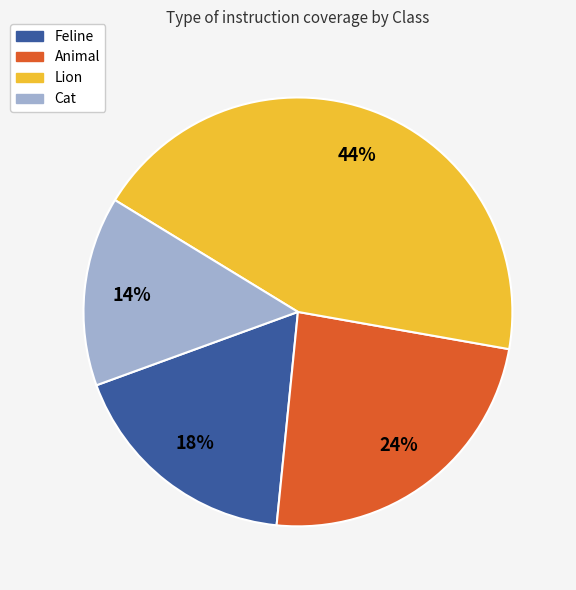

Rank the categories by value from lowest to highest.

Cat, Feline, Animal, Lion